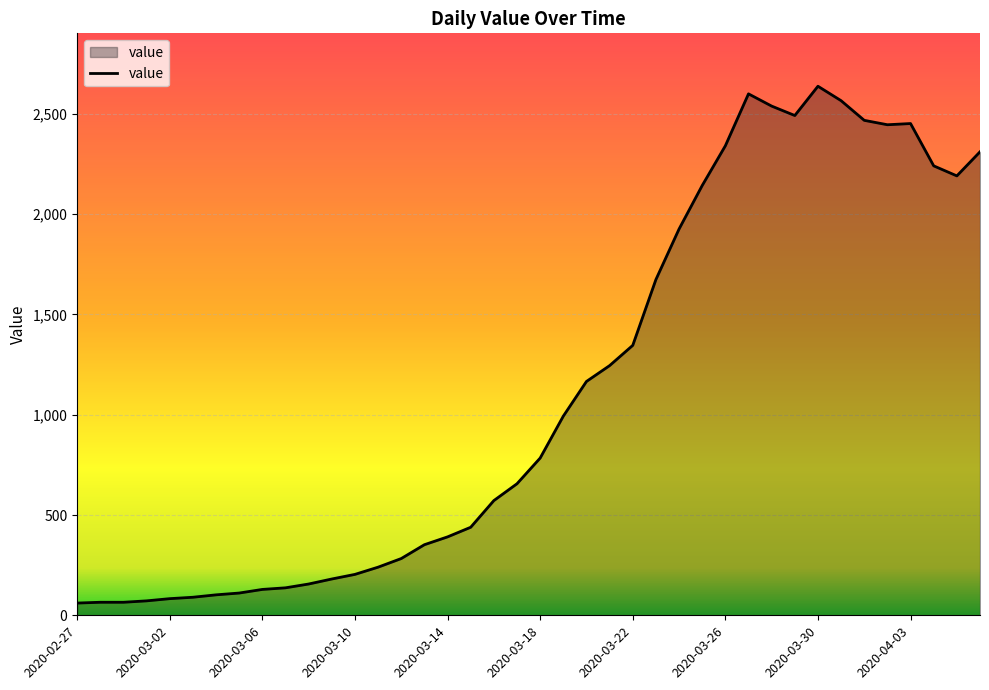

How many lines are shown in the chart?

1